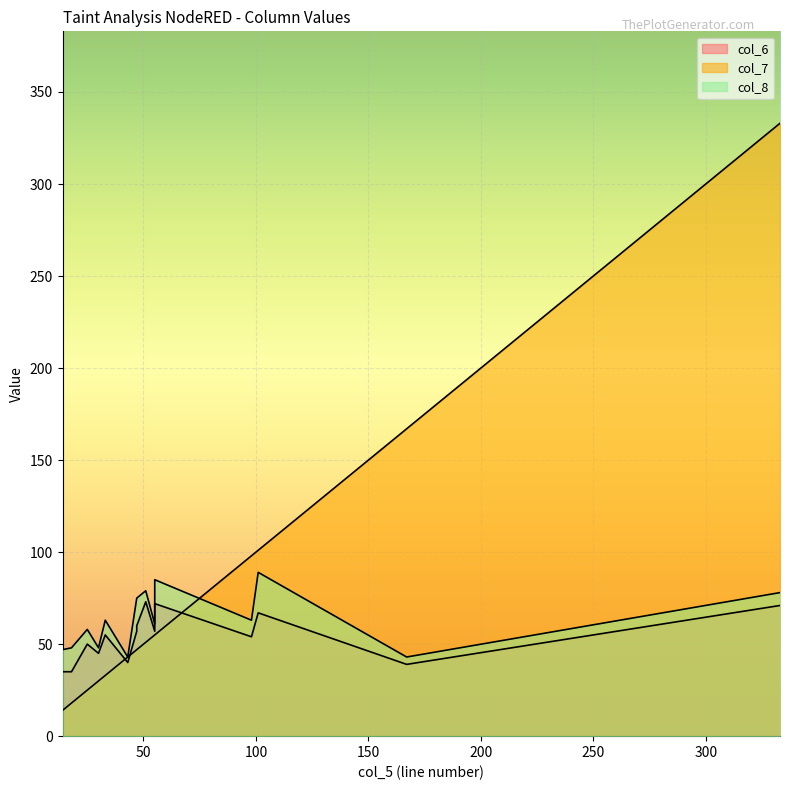

Reading left to right, what are all the values shown in this chart?

col_6: 54	67	39	40	57	71	60	73	57	64	72	35	35	45	55	50	55
col_7: 98	101	167	43	47	333	47	51	55	55	55	14	18	30	33	25	33
col_8: 63	89	43	43	75	78	75	79	61	69	85	47	48	48	63	58	63